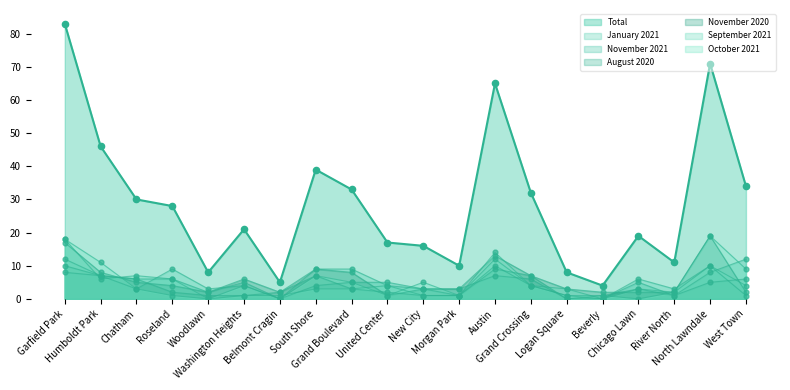

How many lines are shown in the chart?

7